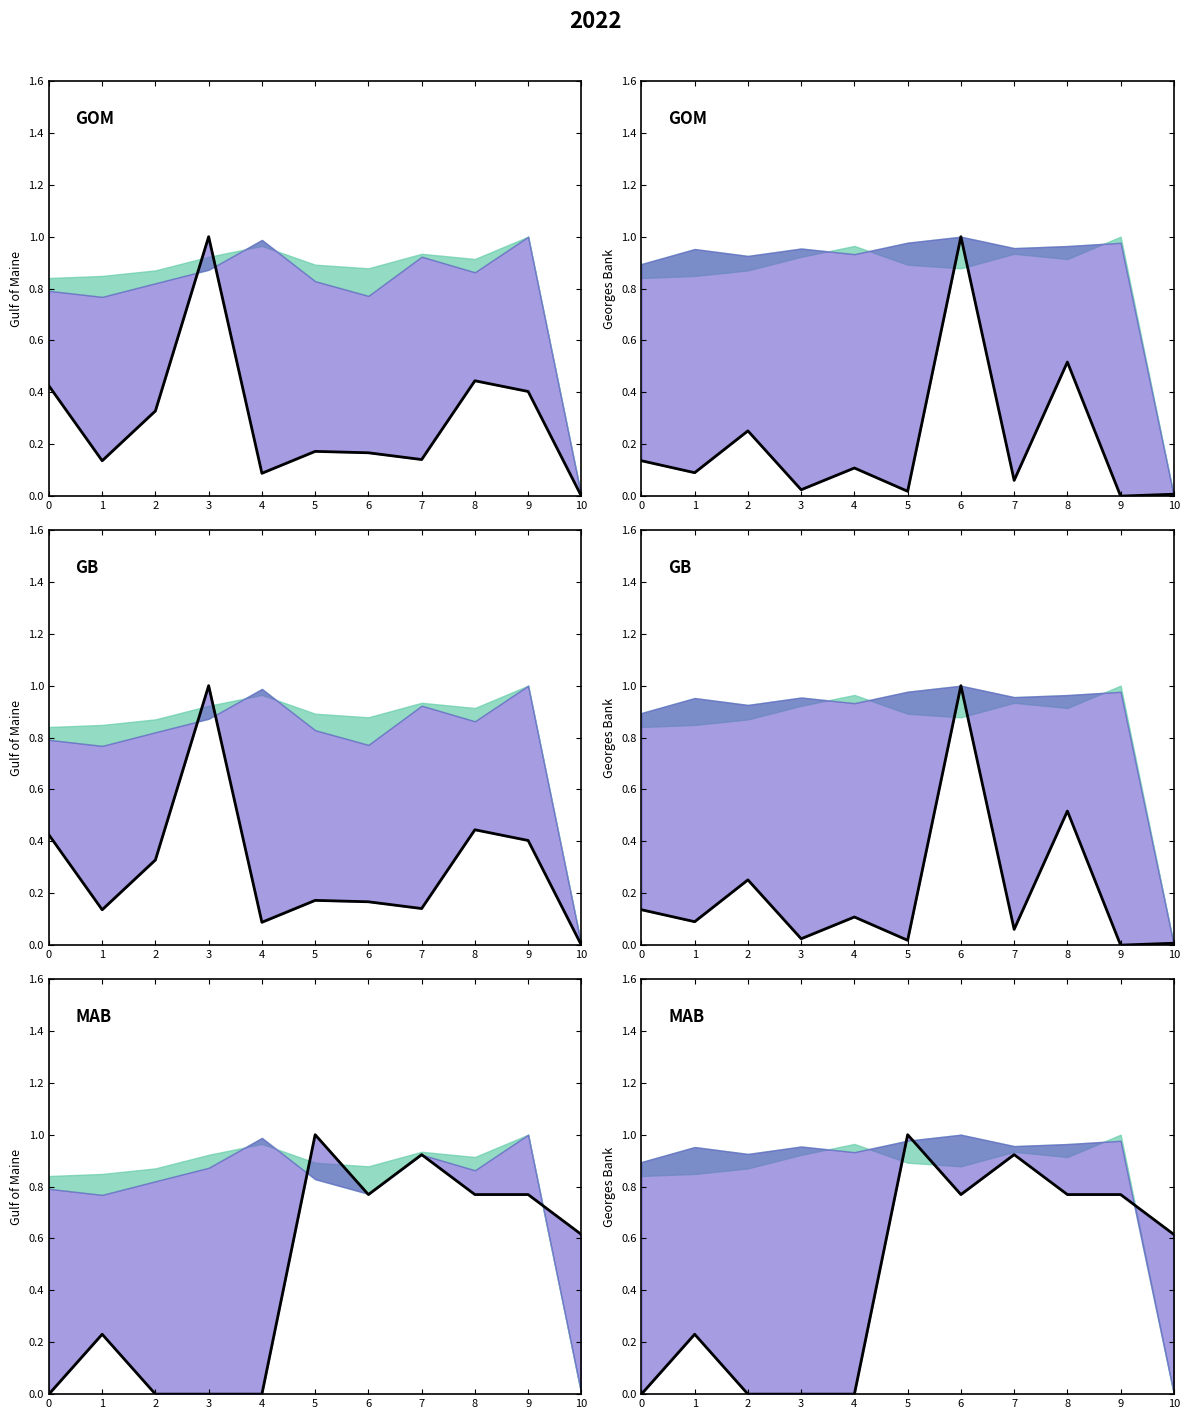

The chart shows a value of -0.6 at 4. True or false?

False